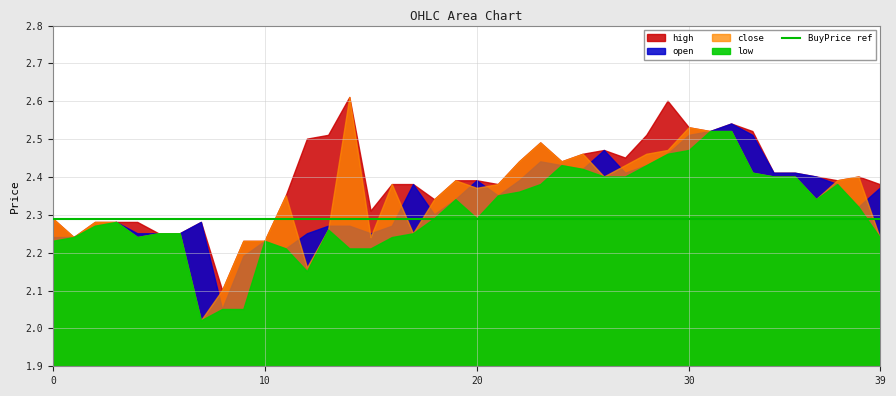

Read the low value at 25.

2.4